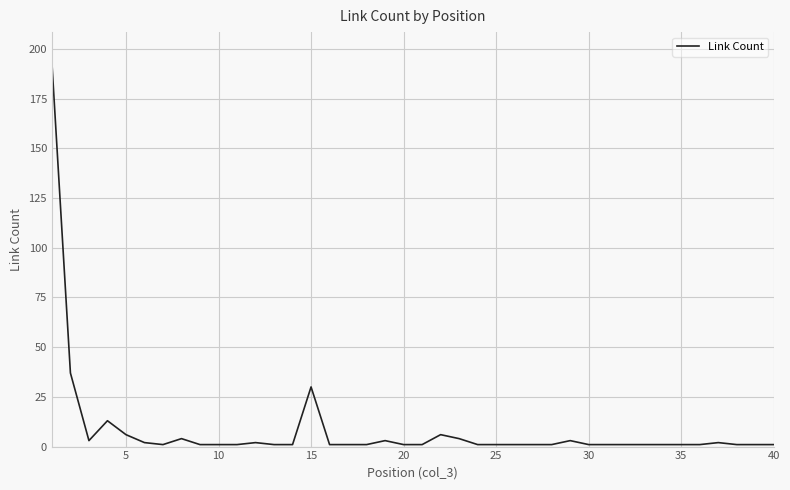

What is the maximum value shown in the chart?

193